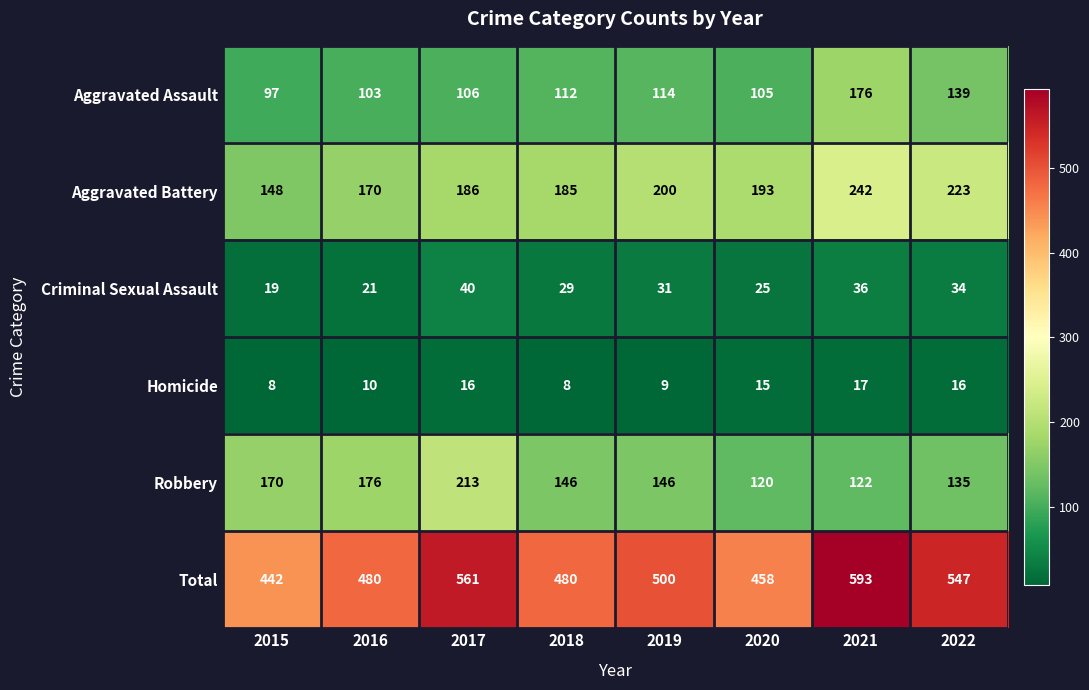

What is the sum of the Homicide values at 2021 and 2015?

25